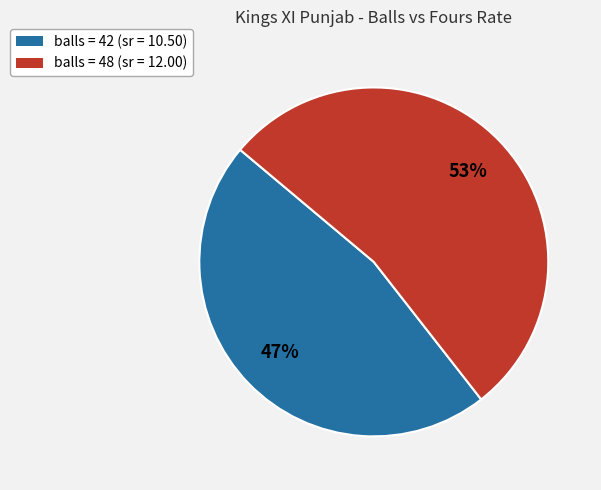

To the nearest percent, what is the average slice percentage?

50%